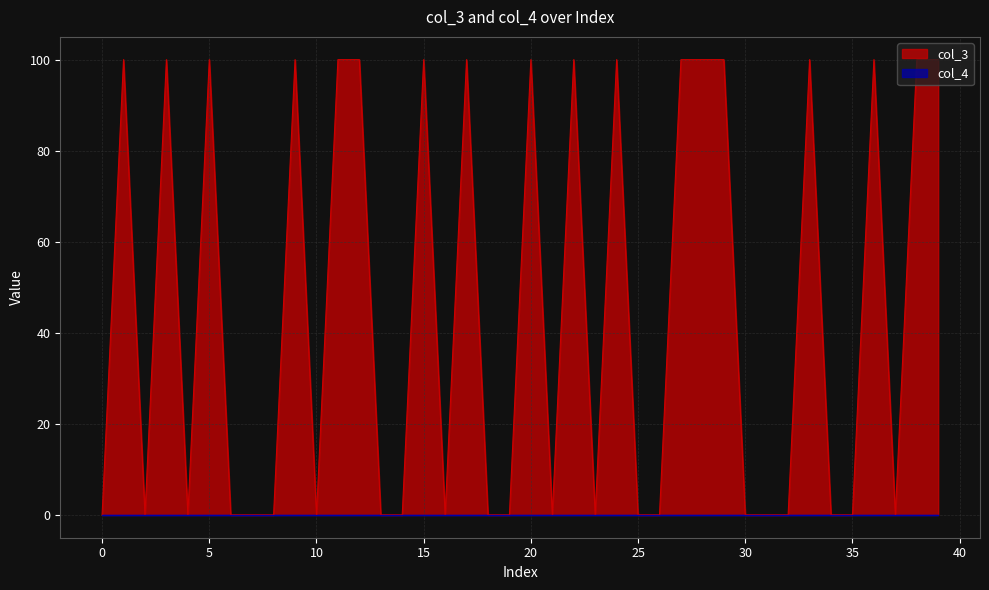

What is the maximum value shown in the chart?

100.0